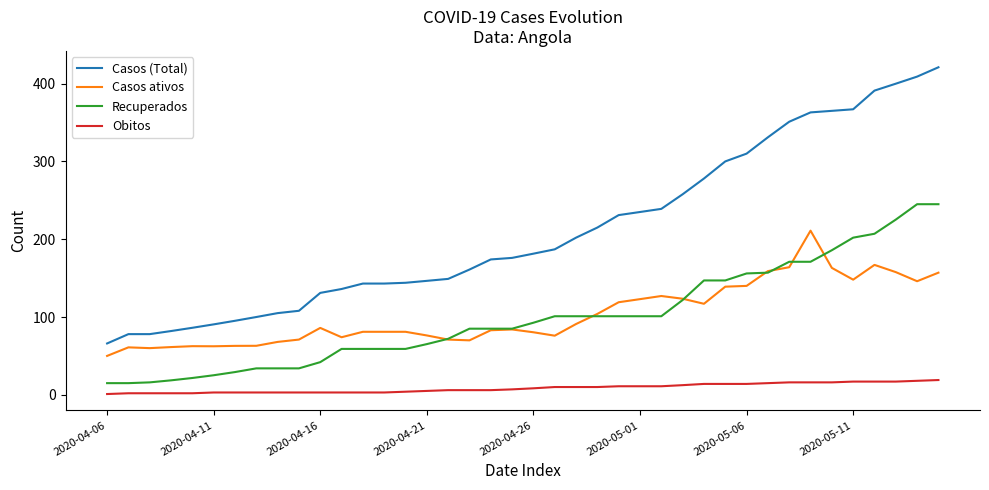

Which series has the widest spread of values?

Casos (Total)